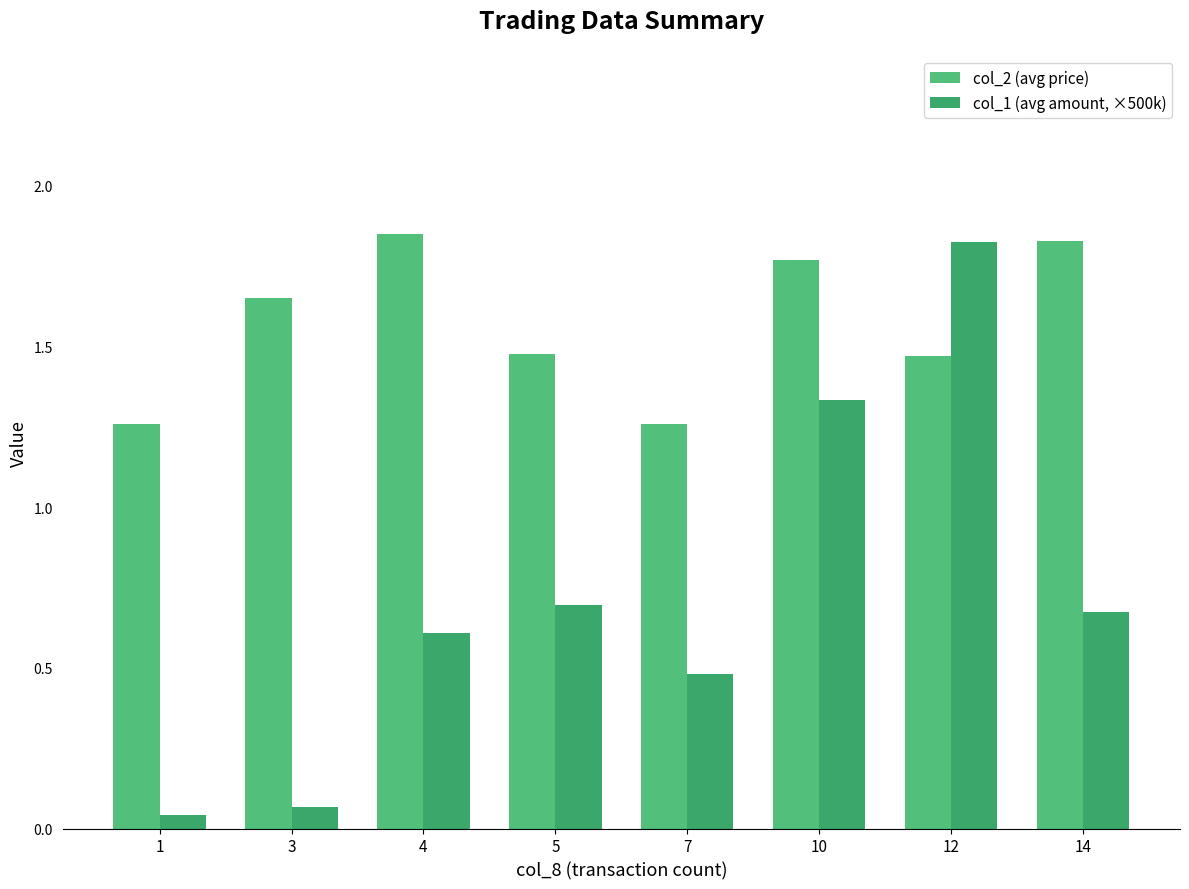

Which category has the highest value across all series?

4